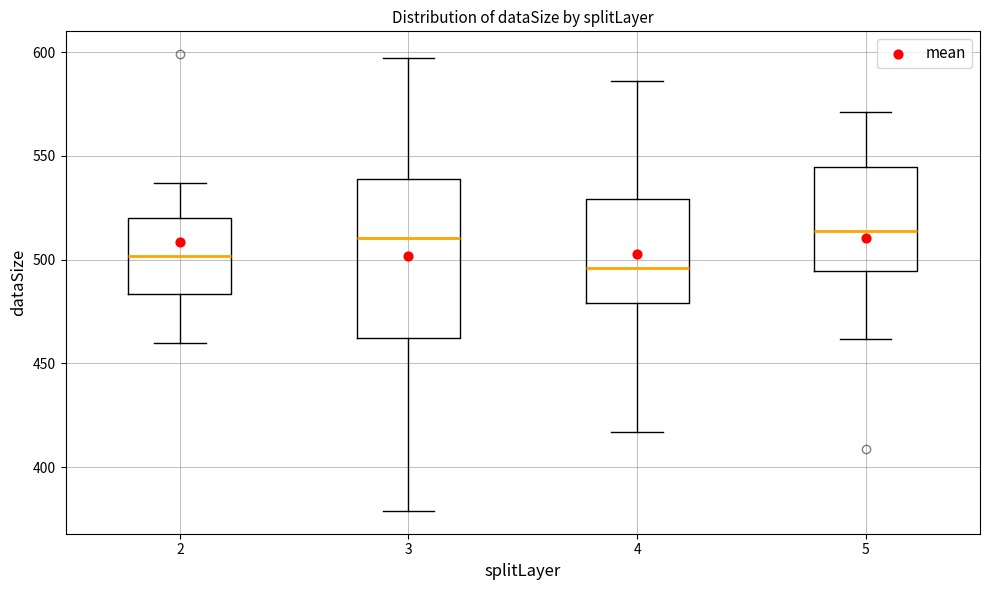

Which box has the lowest median line?

4